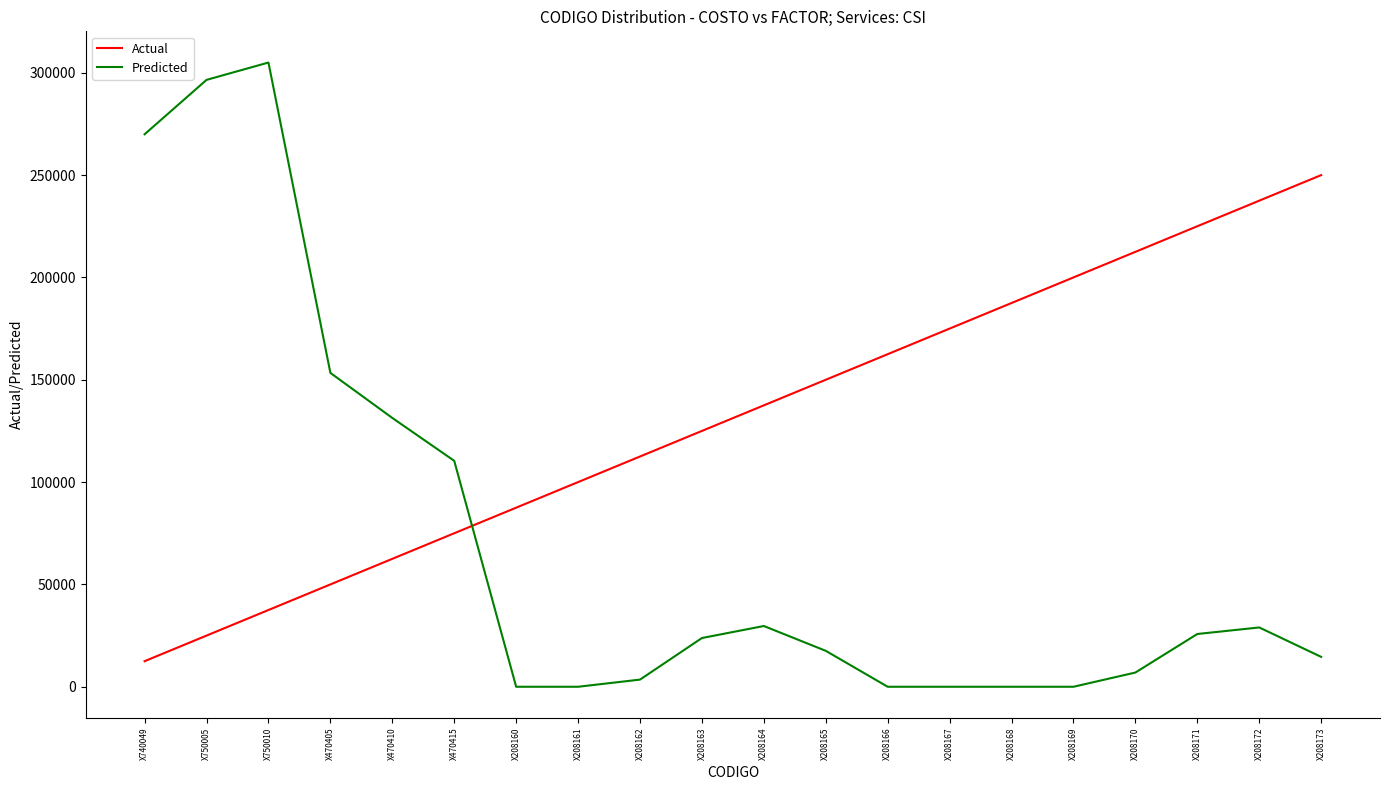

The value of Actual at X208170 is 212500.0. True or false?

True